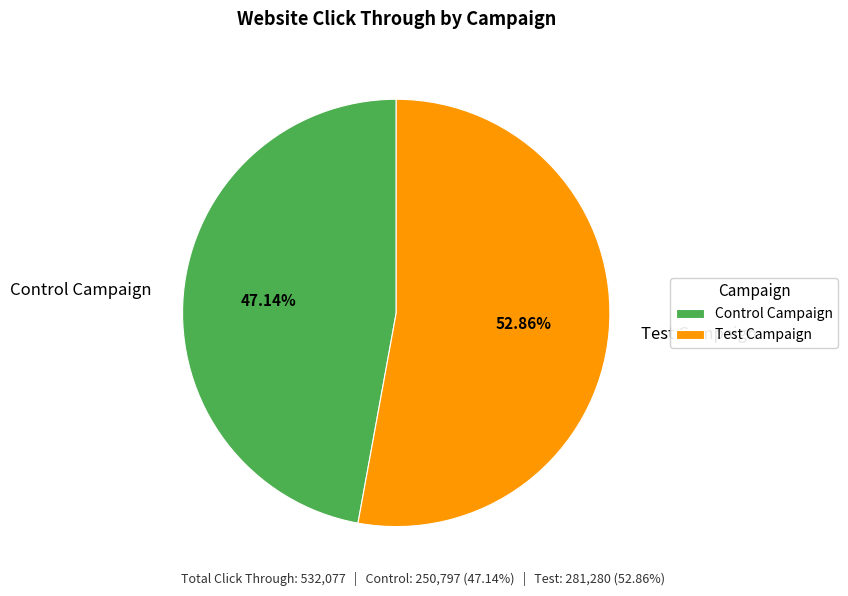

Combined, do Control Campaign and Test Campaign account for over 50%?

Yes